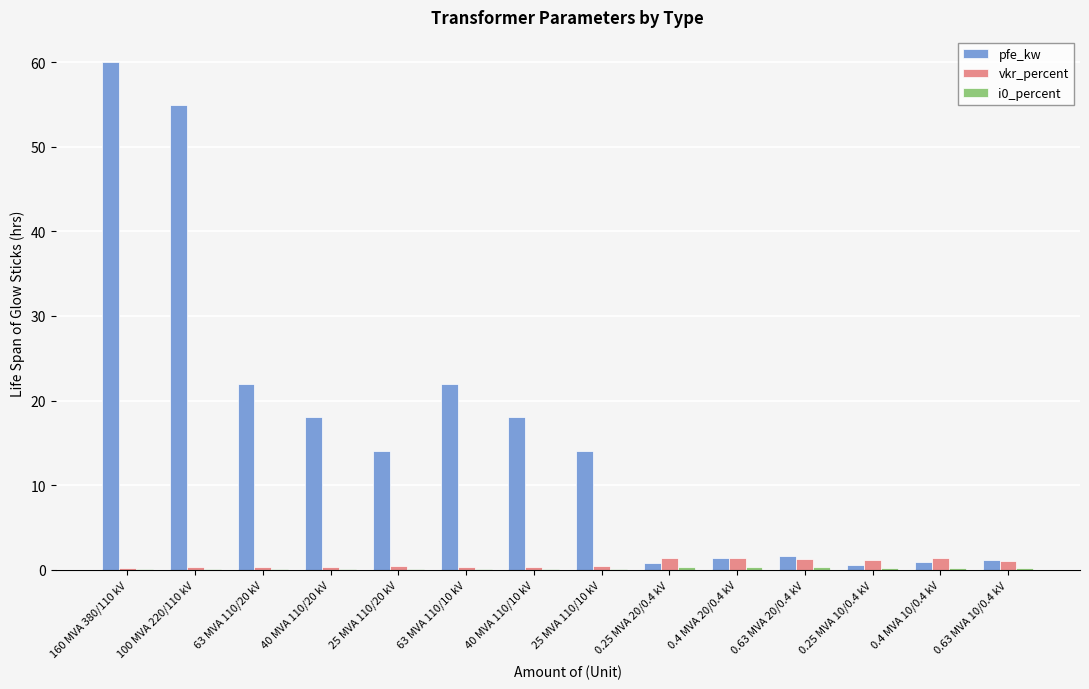

What is the sum of all pfe_kw values?

229.5